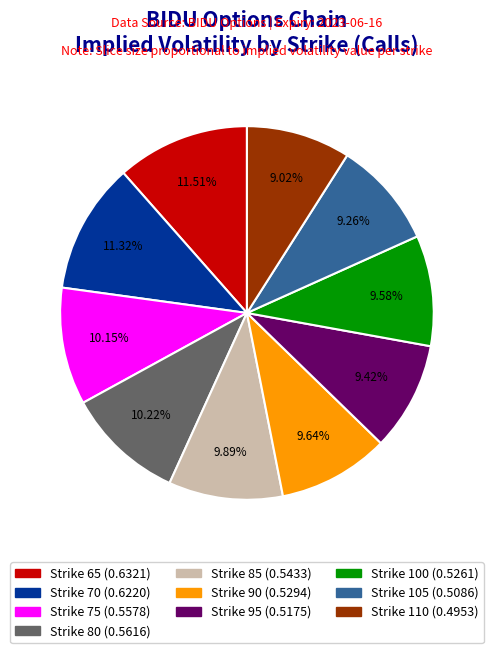

Does any single category account for the majority?

No